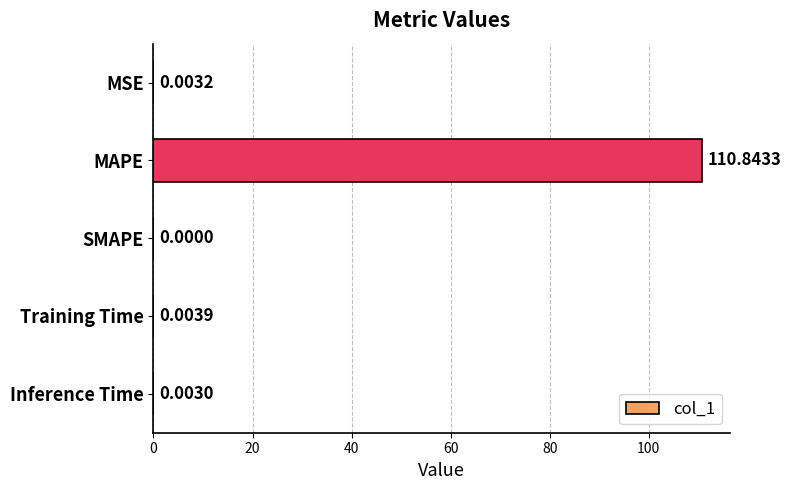

What is the sum of all values?

110.9